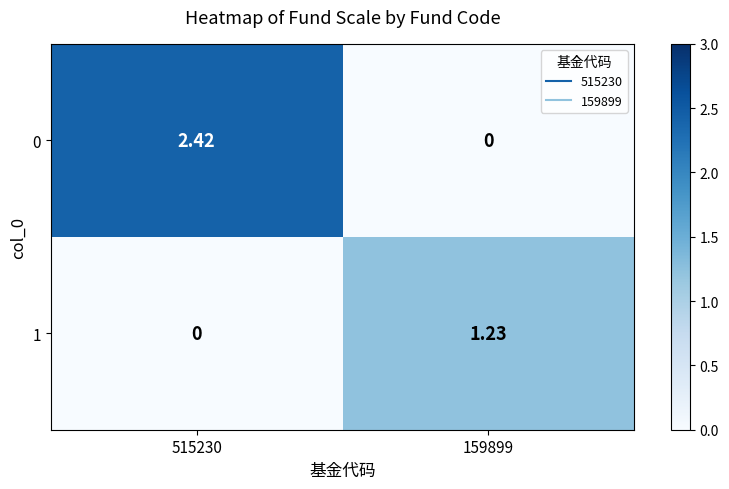

How many data points in 0 are above 2?

1